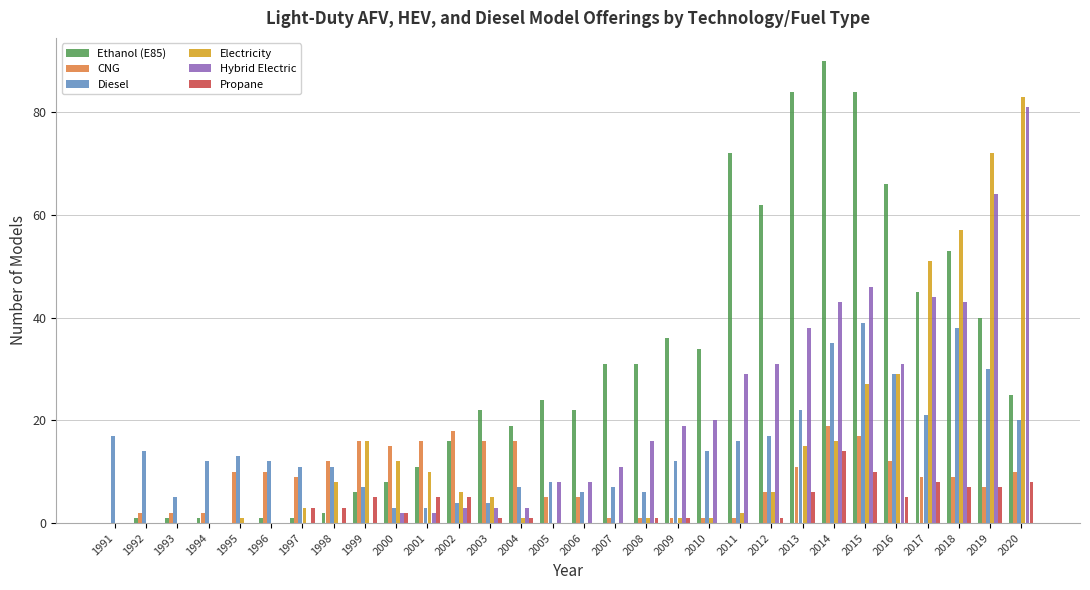

True or false: Ethanol (E85) has a value of 84 at 2013.

True